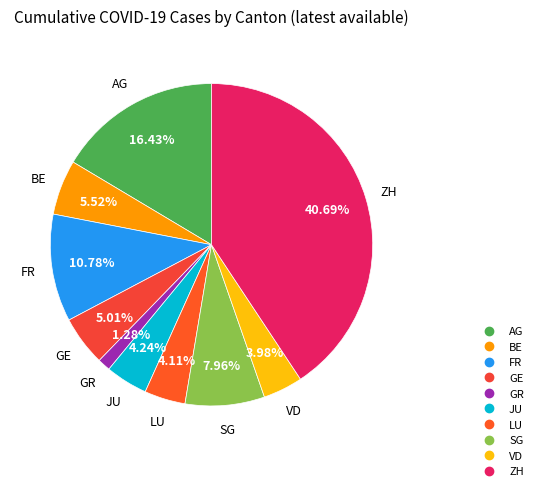

How many slices are in this pie chart?

10